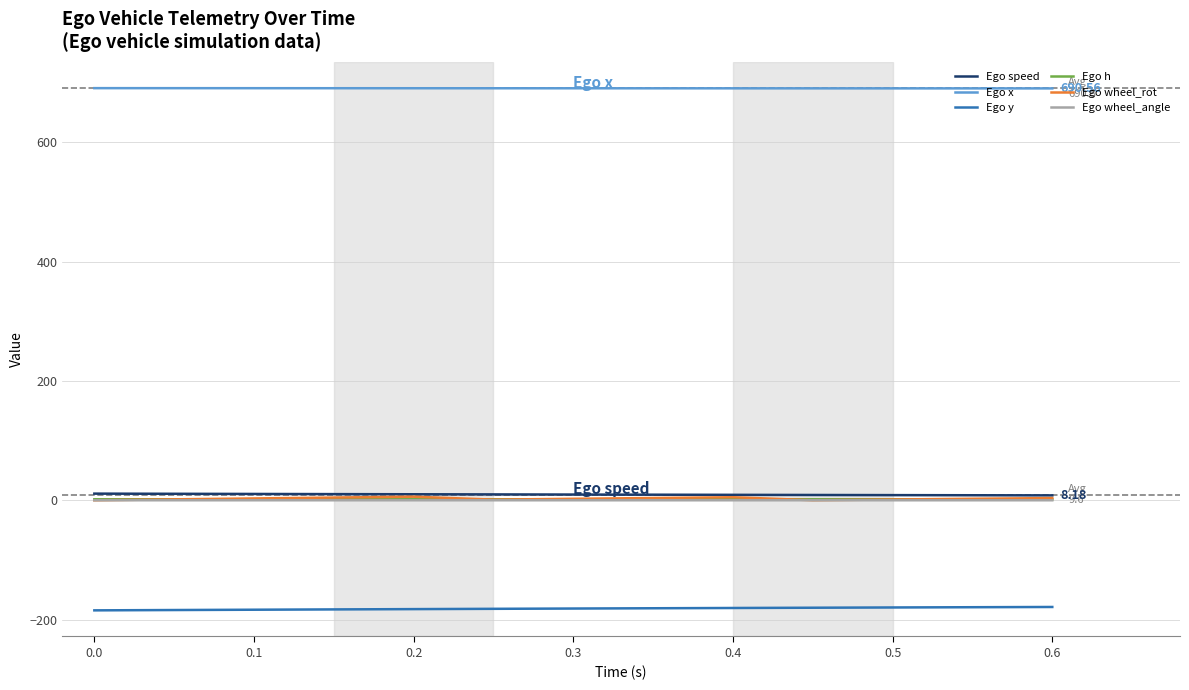

Which series has the largest total across all categories?

Ego x